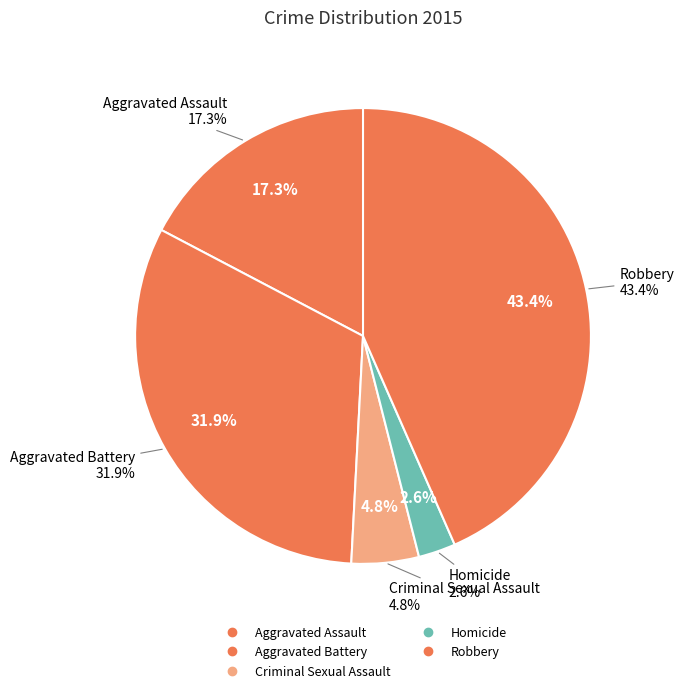

Which category has the smallest portion of the pie?

Homicide